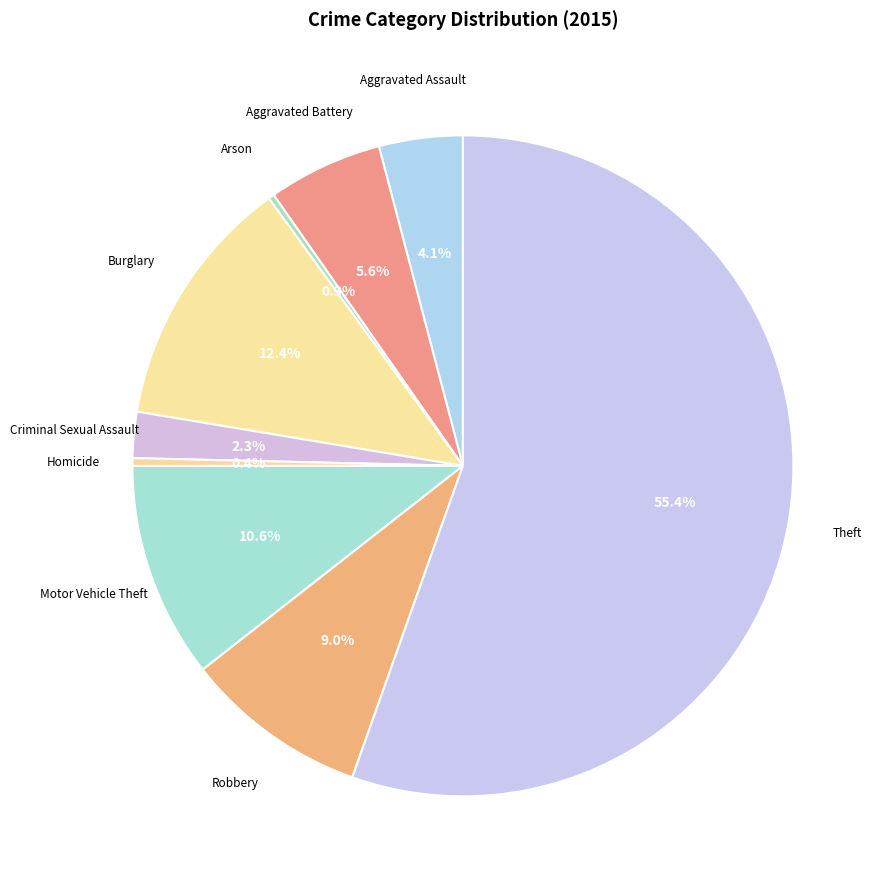

To the nearest percent, what is the average slice percentage?

11%